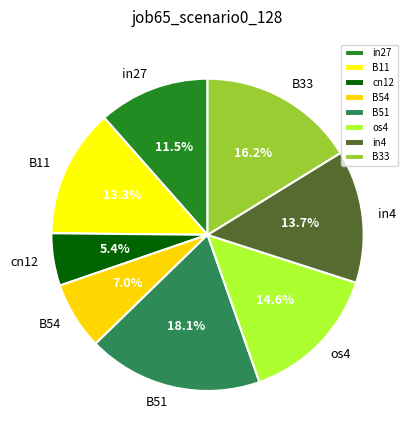

To the nearest percent, what is the average slice percentage?

12%